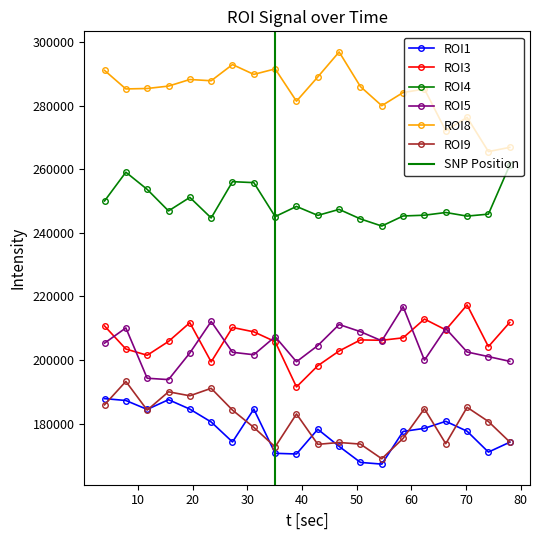

True or false: ROI9 and ROI8 intersect in this chart.

False